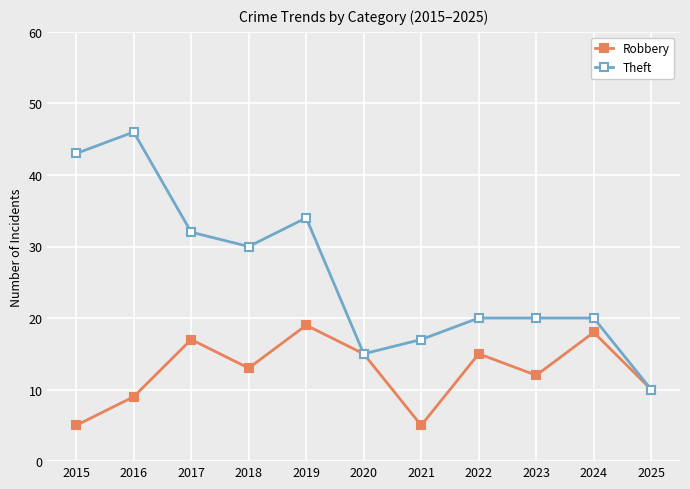

In Robbery, how many points are lower than both neighbors (excluding endpoints)?

3